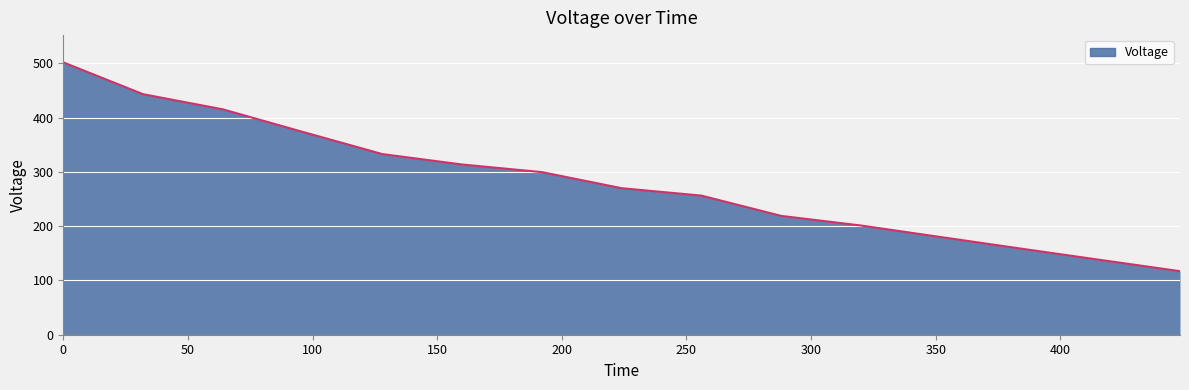

What is the average value?

281.2